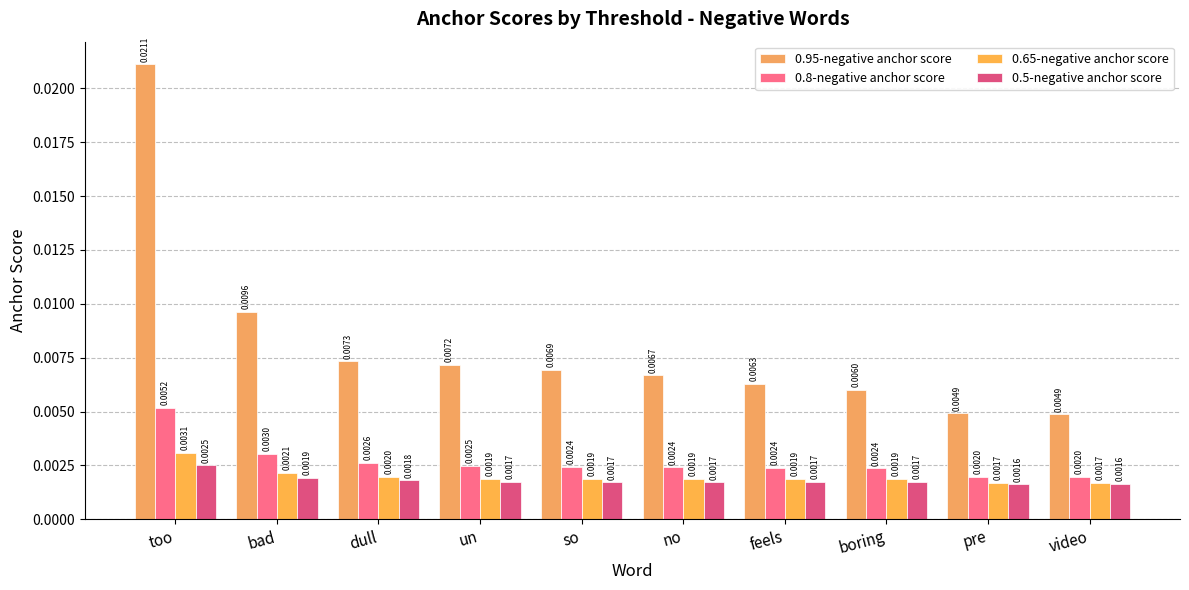

What are all the series names shown in the legend?

0.95-negative anchor score, 0.8-negative anchor score, 0.65-negative anchor score, 0.5-negative anchor score